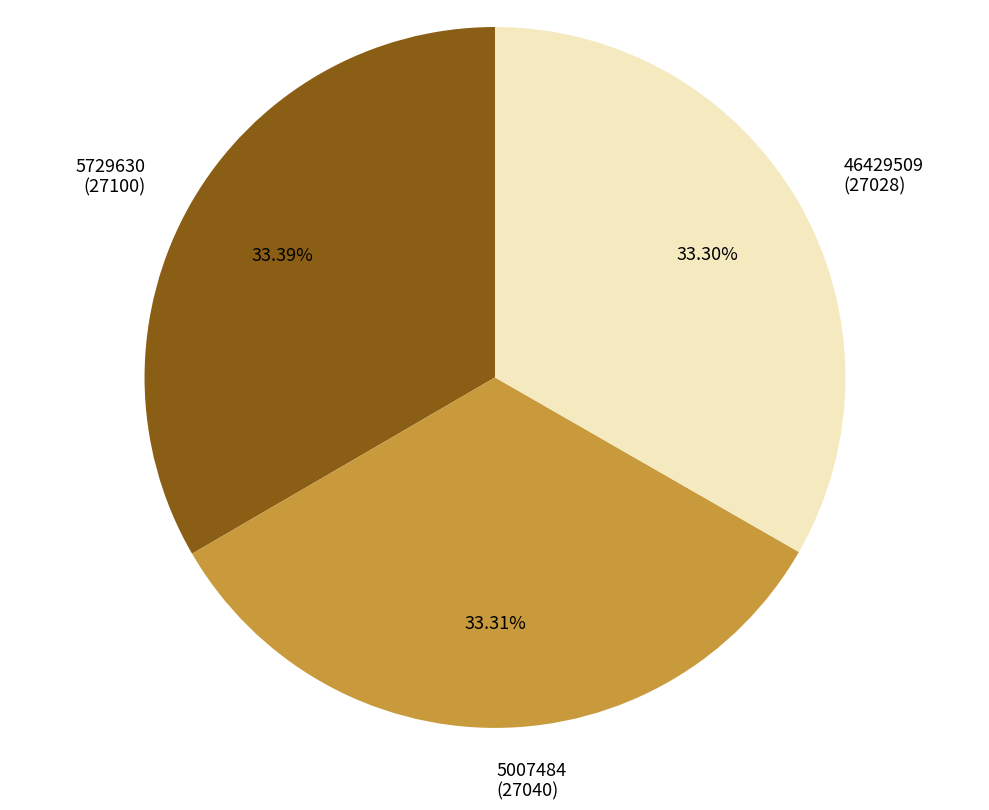

Approximately how many times larger is the value at 5729630 compared to 5007484?

1.0